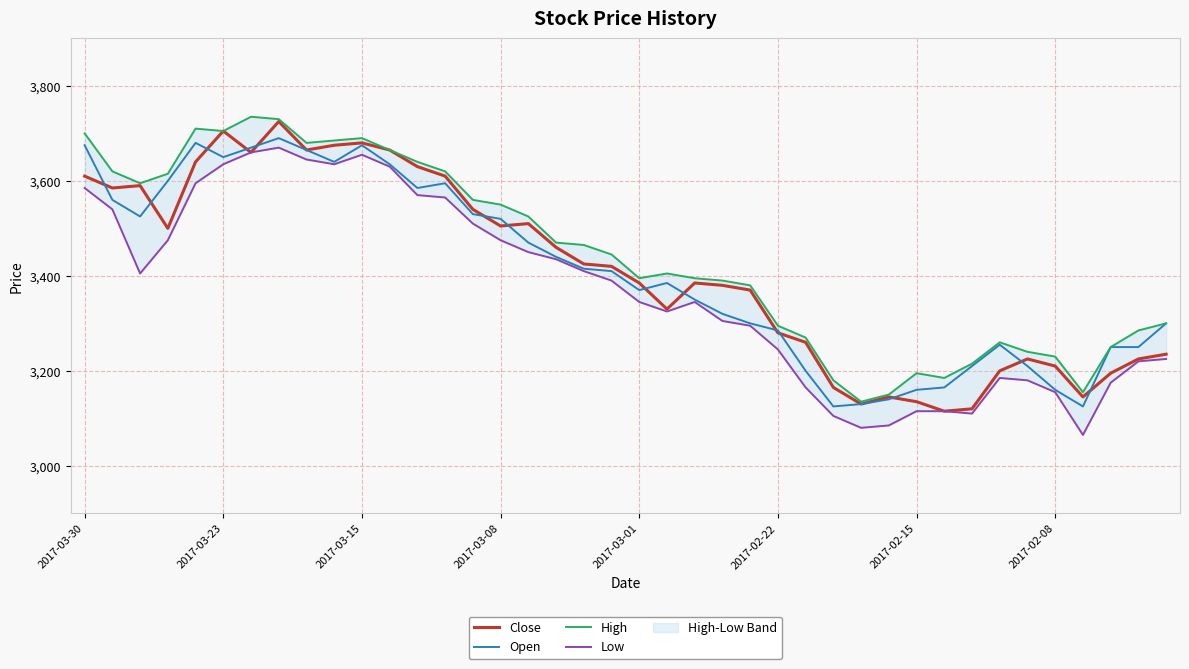

What is the highest value of the Close series?

3725